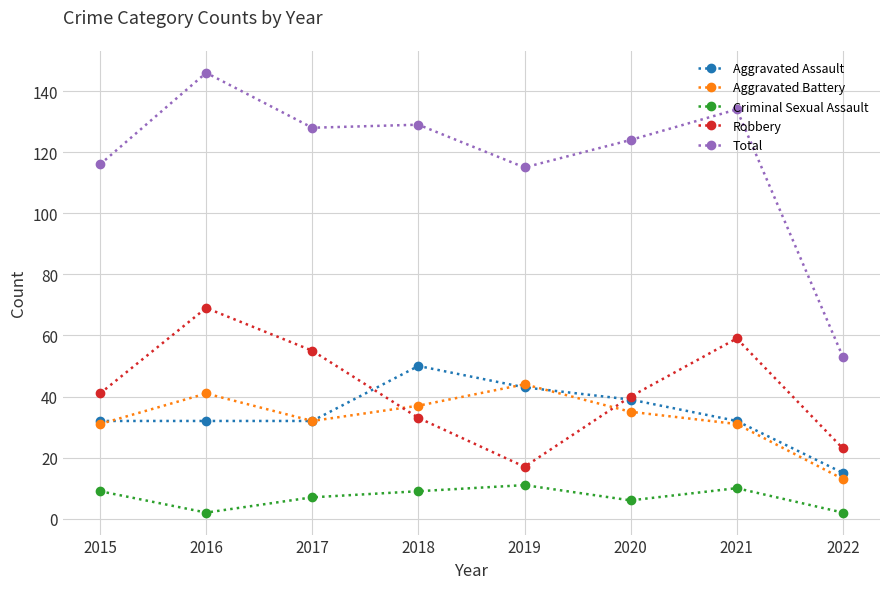

True or false: Total and Aggravated Assault cross at least once.

False